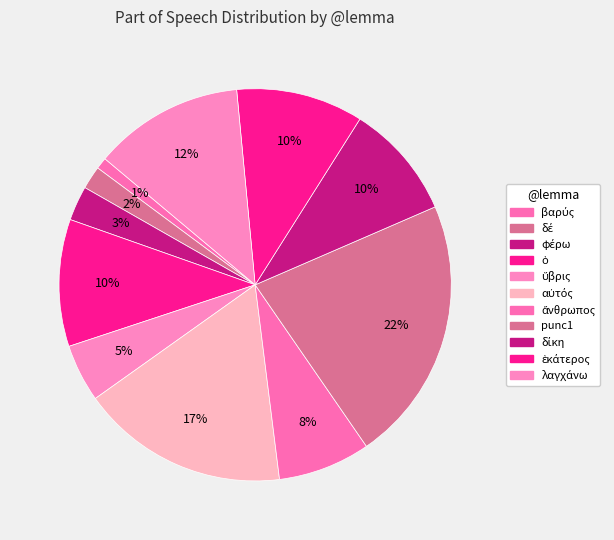

How many segments does this pie chart have?

11